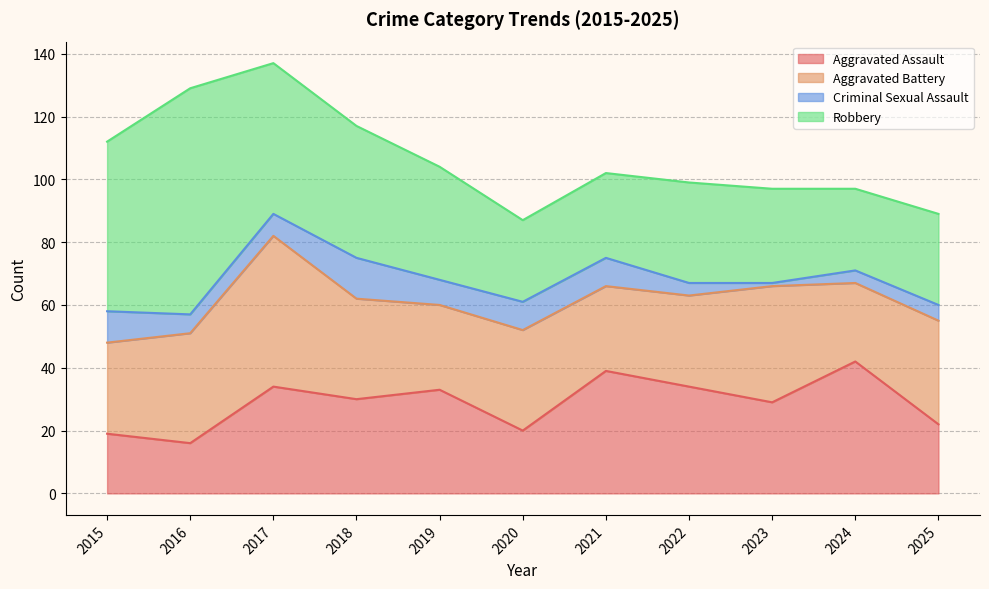

What is the sum of the Criminal Sexual Assault values at 2025 and 2018?

18